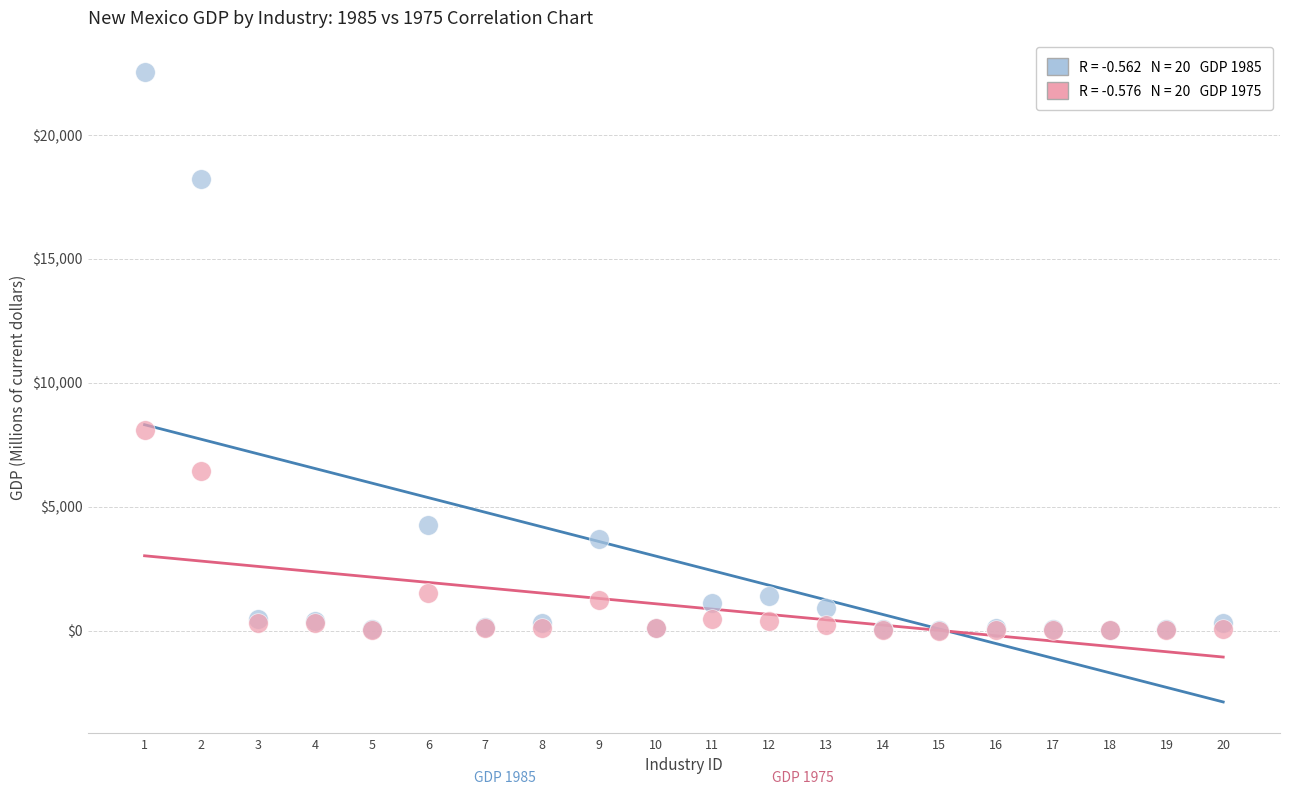

Across all series, what Y value is closest to 11268?

8098.3